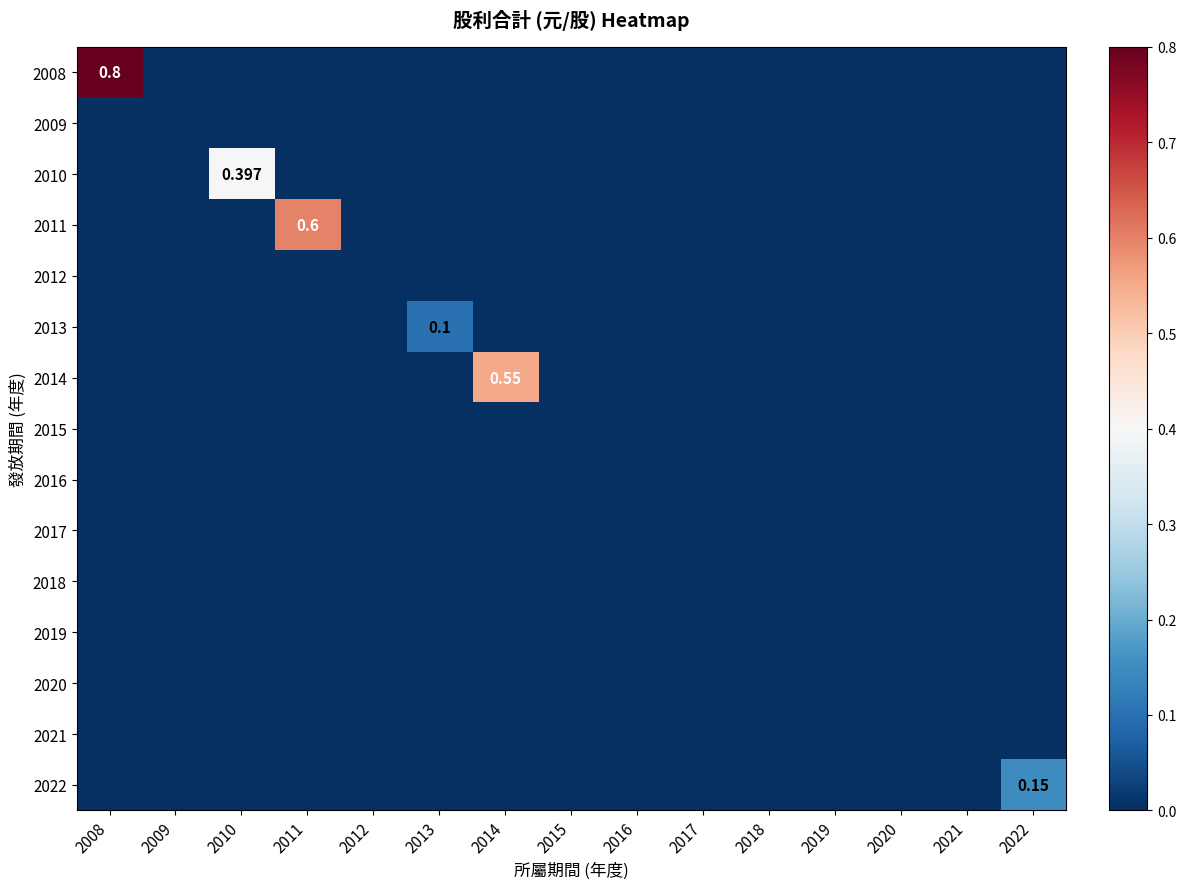

What is the maximum value for 2010?

0.4